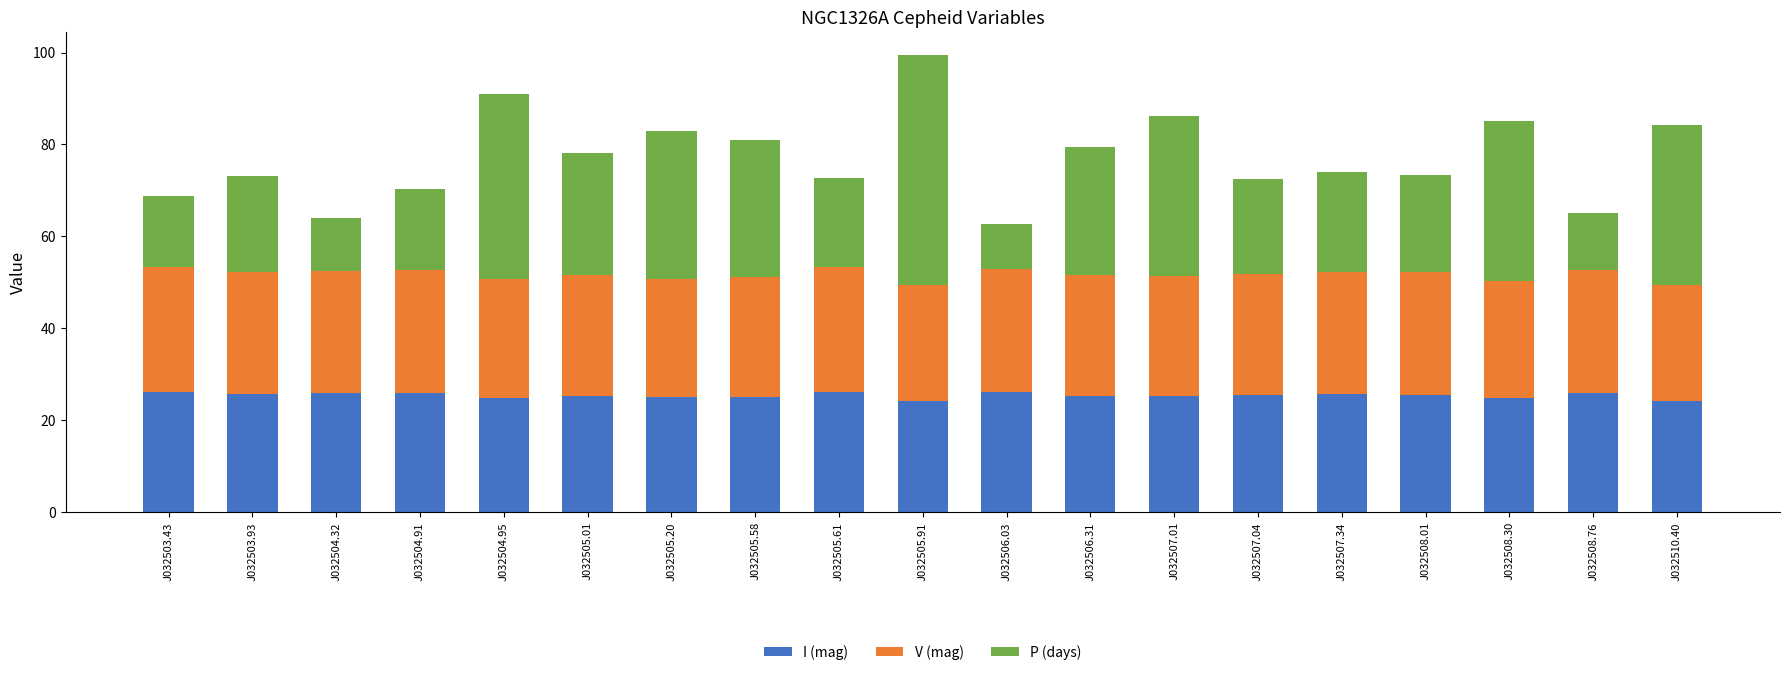

What is the minimum value for I (mag)?

24.2